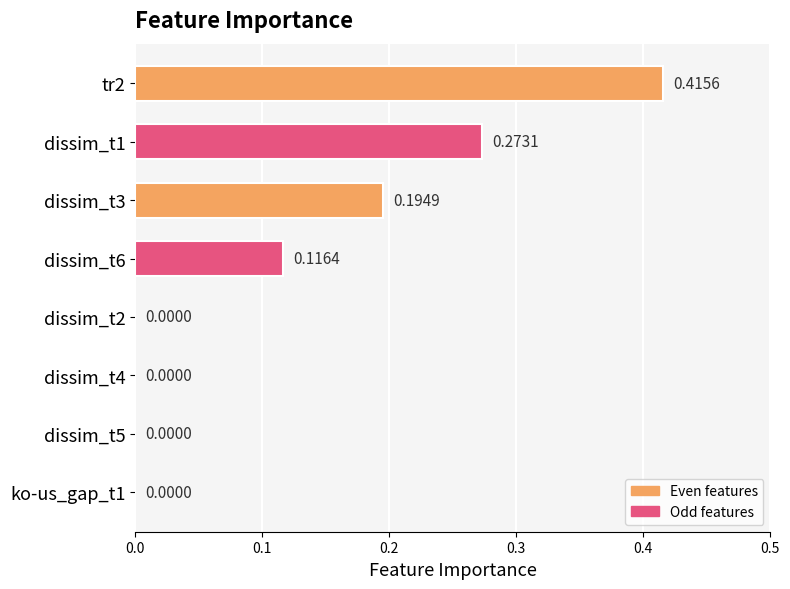

Between dissim_t6 and dissim_t2, which is larger?

dissim_t6